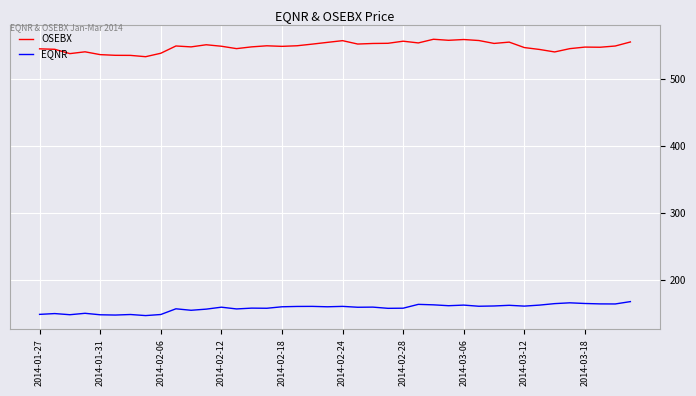

Rank the series by their average value, from highest to lowest.

OSEBX, EQNR